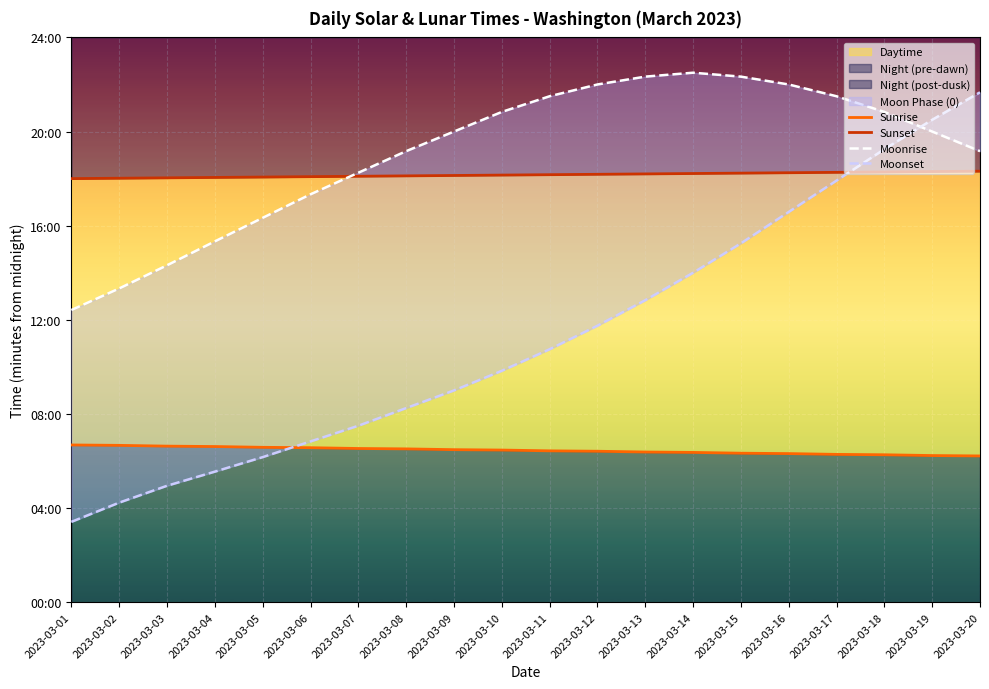

Does the chart display data point markers on the line(s)?

No